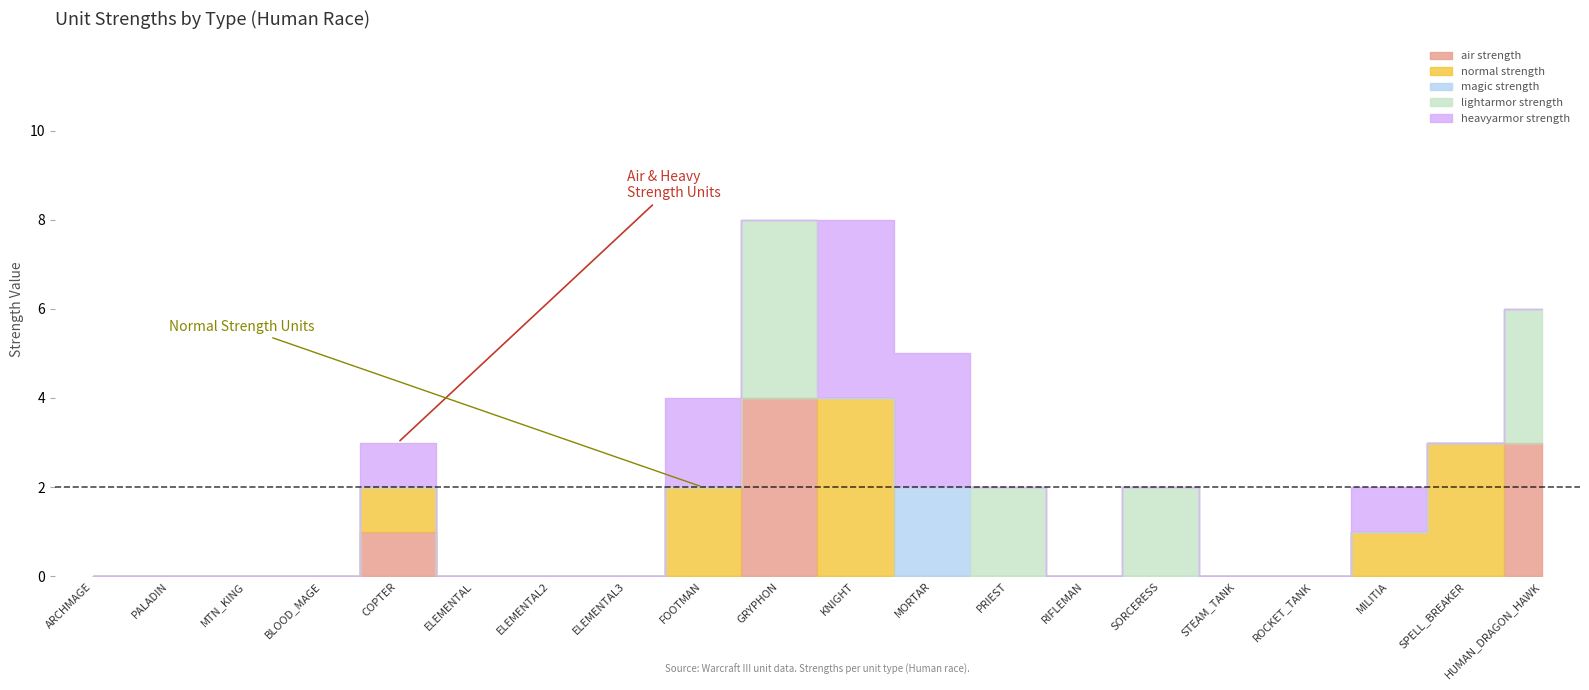

At which category does the chart reach its peak across all series?

GRYPHON